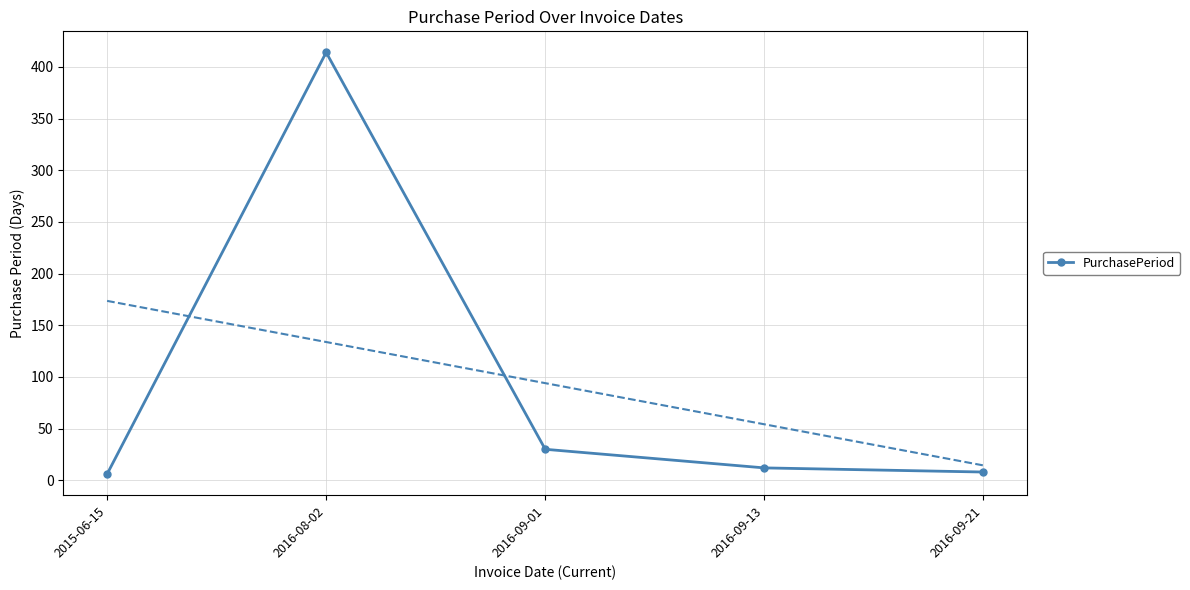

What is the difference between the values at 2016-09-01 and 2015-06-15?

24